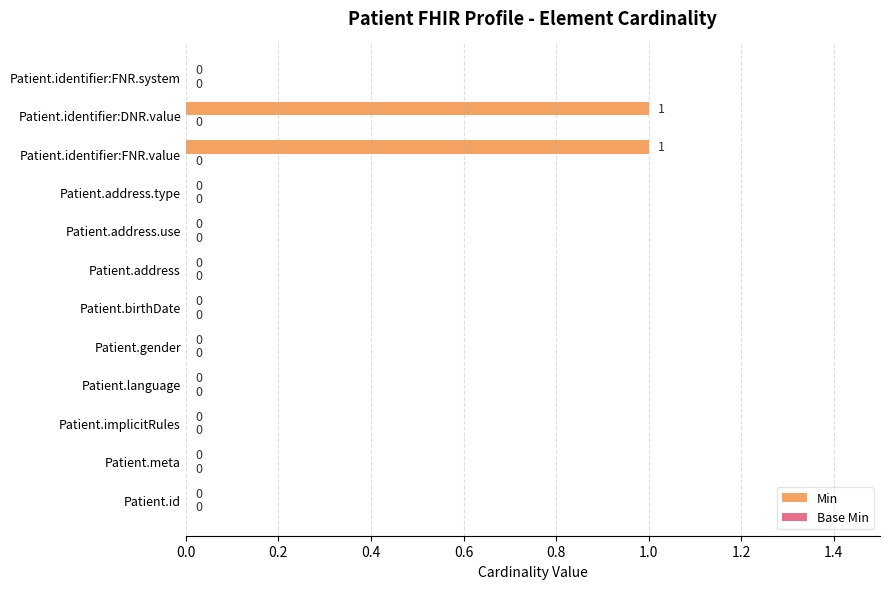

Between Patient.identifier:FNR.system and Patient.identifier:FNR.value, which is larger?

Patient.identifier:FNR.value